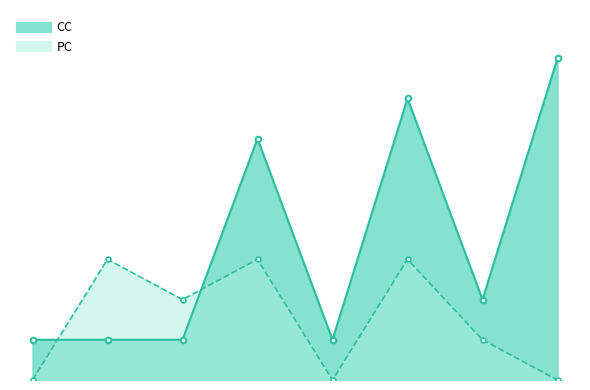

What are all the series names shown in the legend?

CC, PC